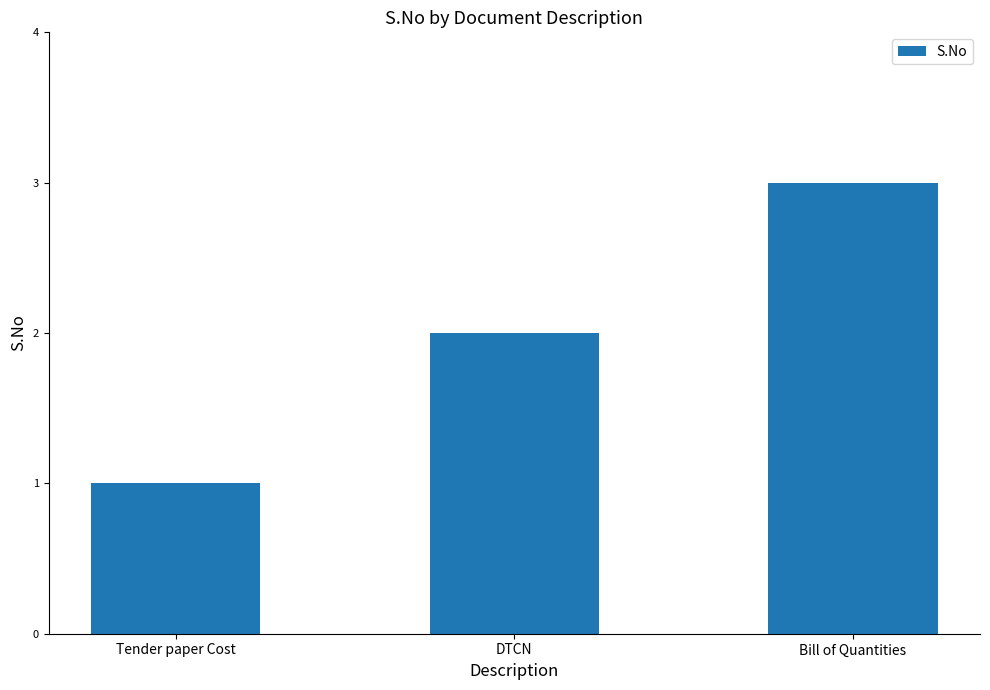

What is the ratio of the value at Bill of Quantities to the value at DTCN?

1.5